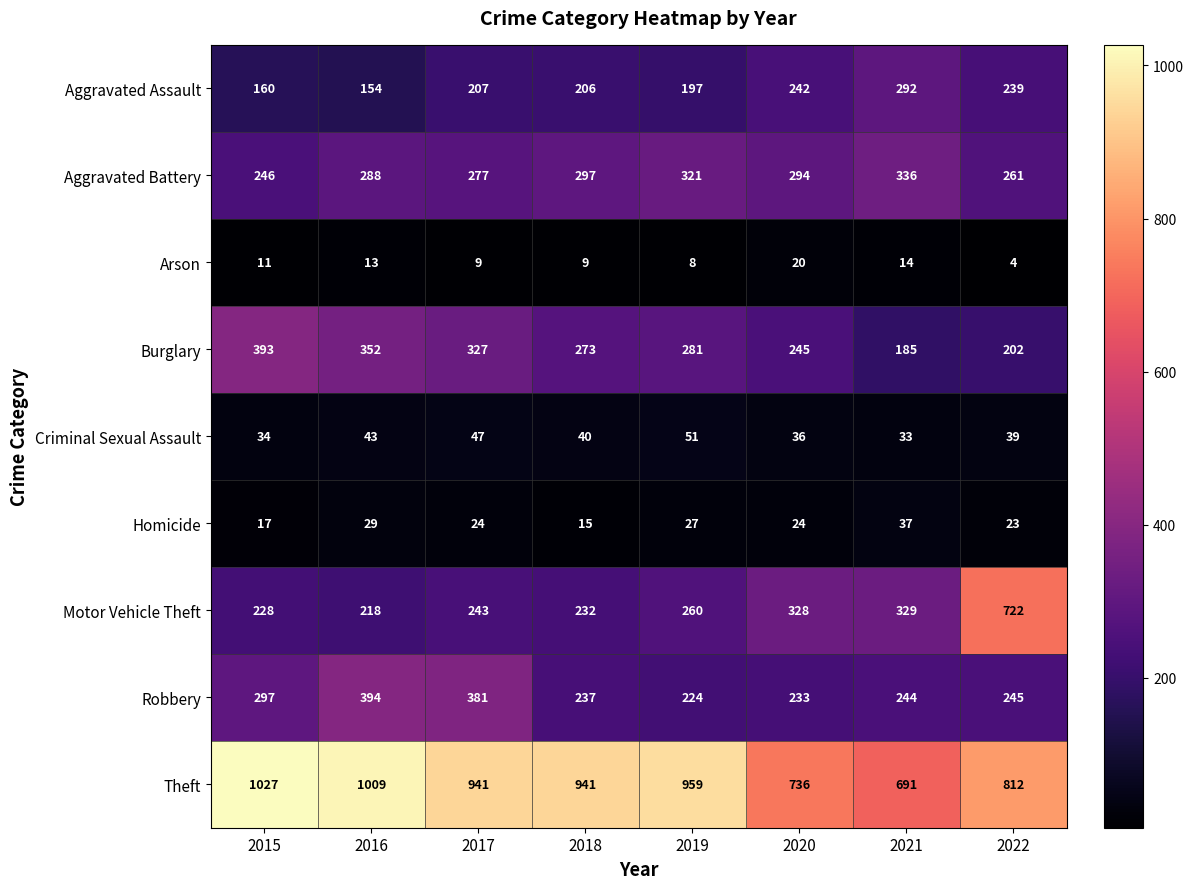

Rank the series at 2018 from highest to lowest value.

Theft, Aggravated Battery, Burglary, Robbery, Motor Vehicle Theft, Aggravated Assault, Criminal Sexual Assault, Homicide, Arson